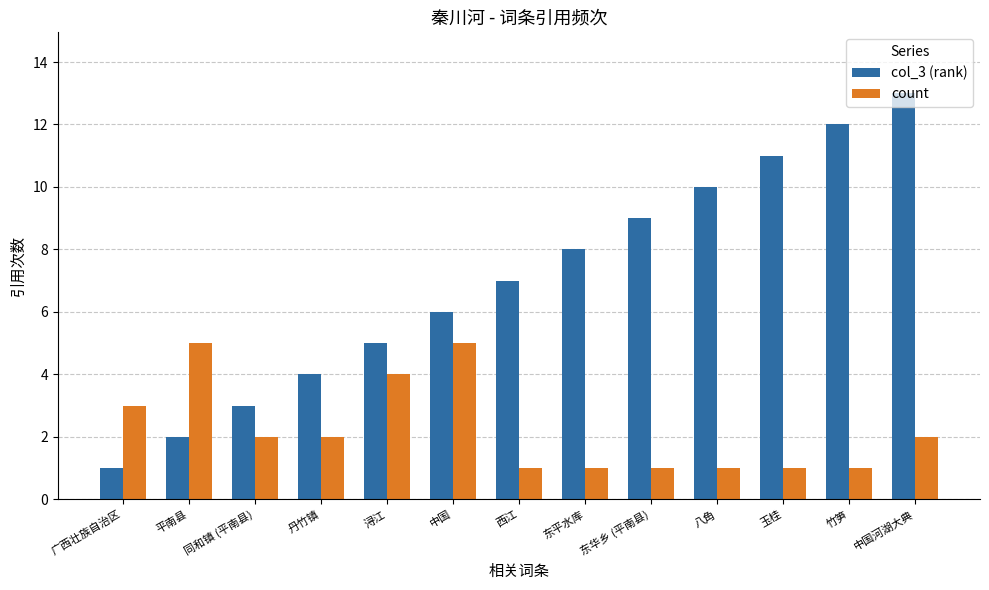

What is the label of the 3rd bar from the left?

同和镇 (平南县)